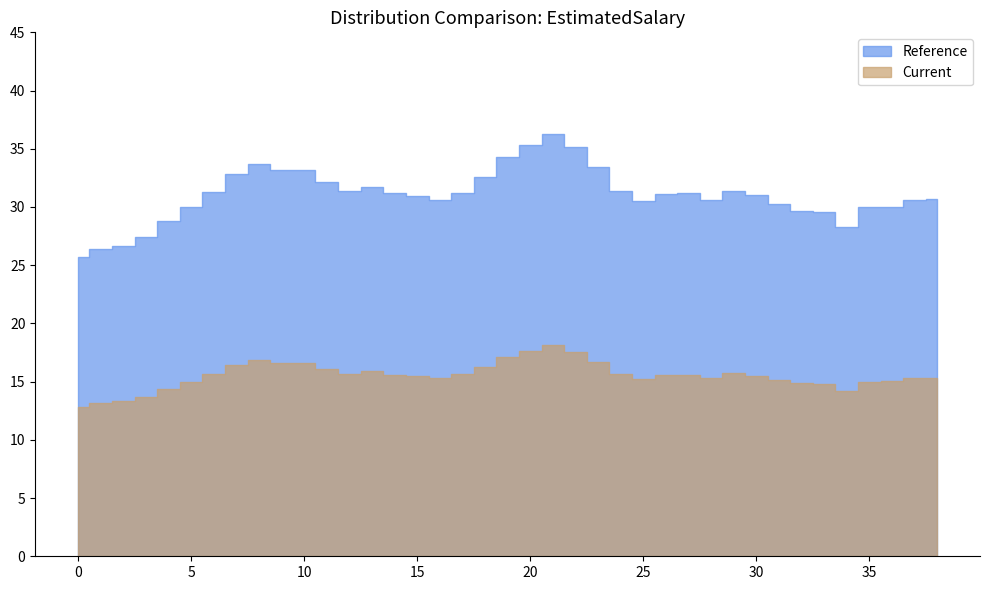

What is the difference between the maximum and minimum values in the Current series?

5.3